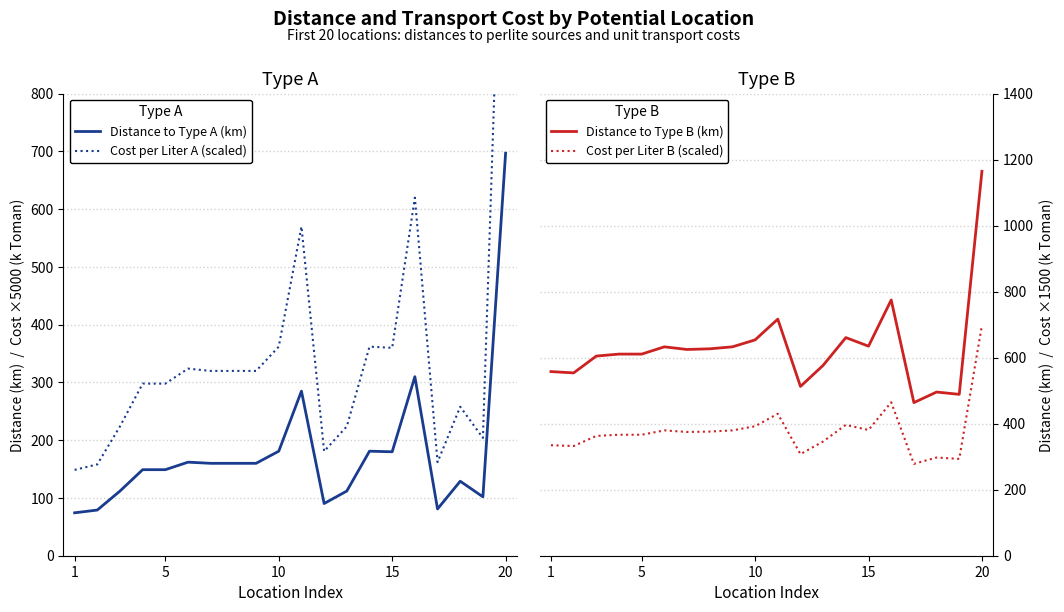

Which category has the highest value in the Distance to Type A (km) series?

20